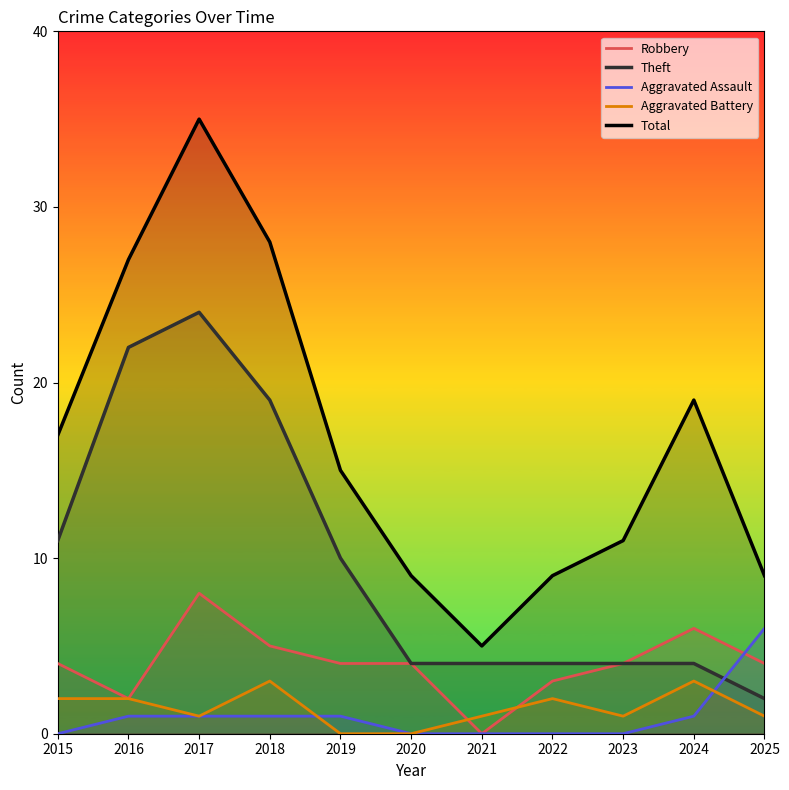

Is the value of Theft at 2024 greater than the value of Robbery at 2024?

No